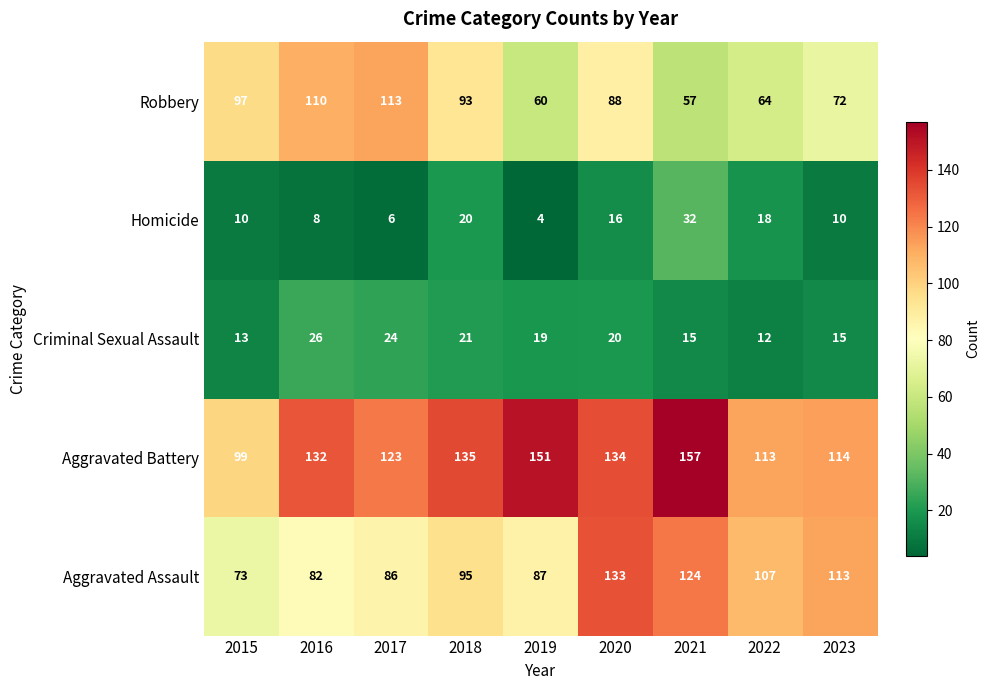

True or false: Aggravated Assault has a value of 24 at 2019.

False